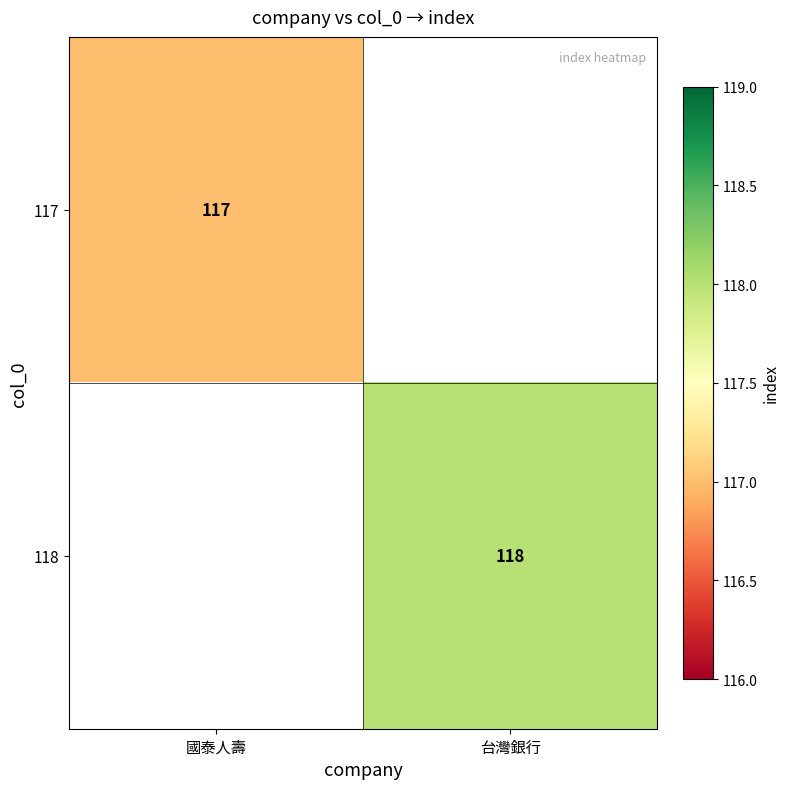

Which label corresponds to the smallest value in the chart?

國泰人壽